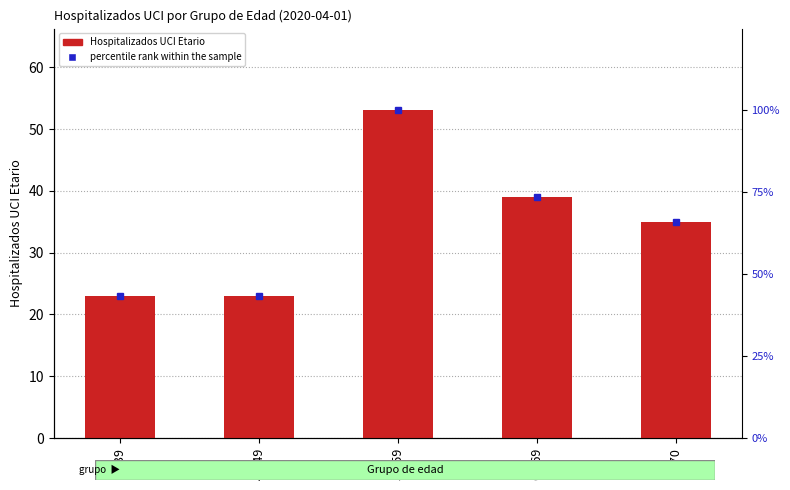

What is the difference between the percentile rank within the sample values at >=70 and 40-49?

22.6